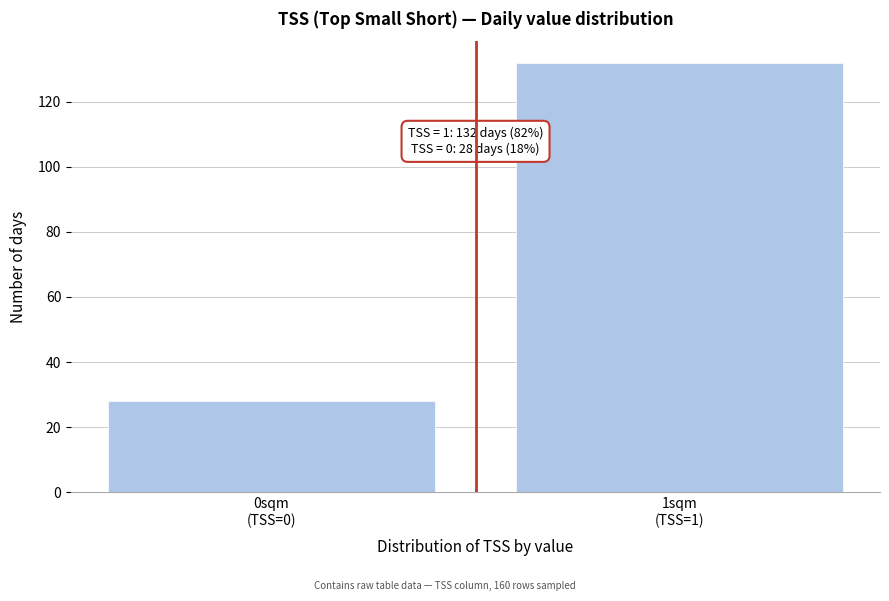

Reading right to left, list all the values displayed in this chart.

132	28